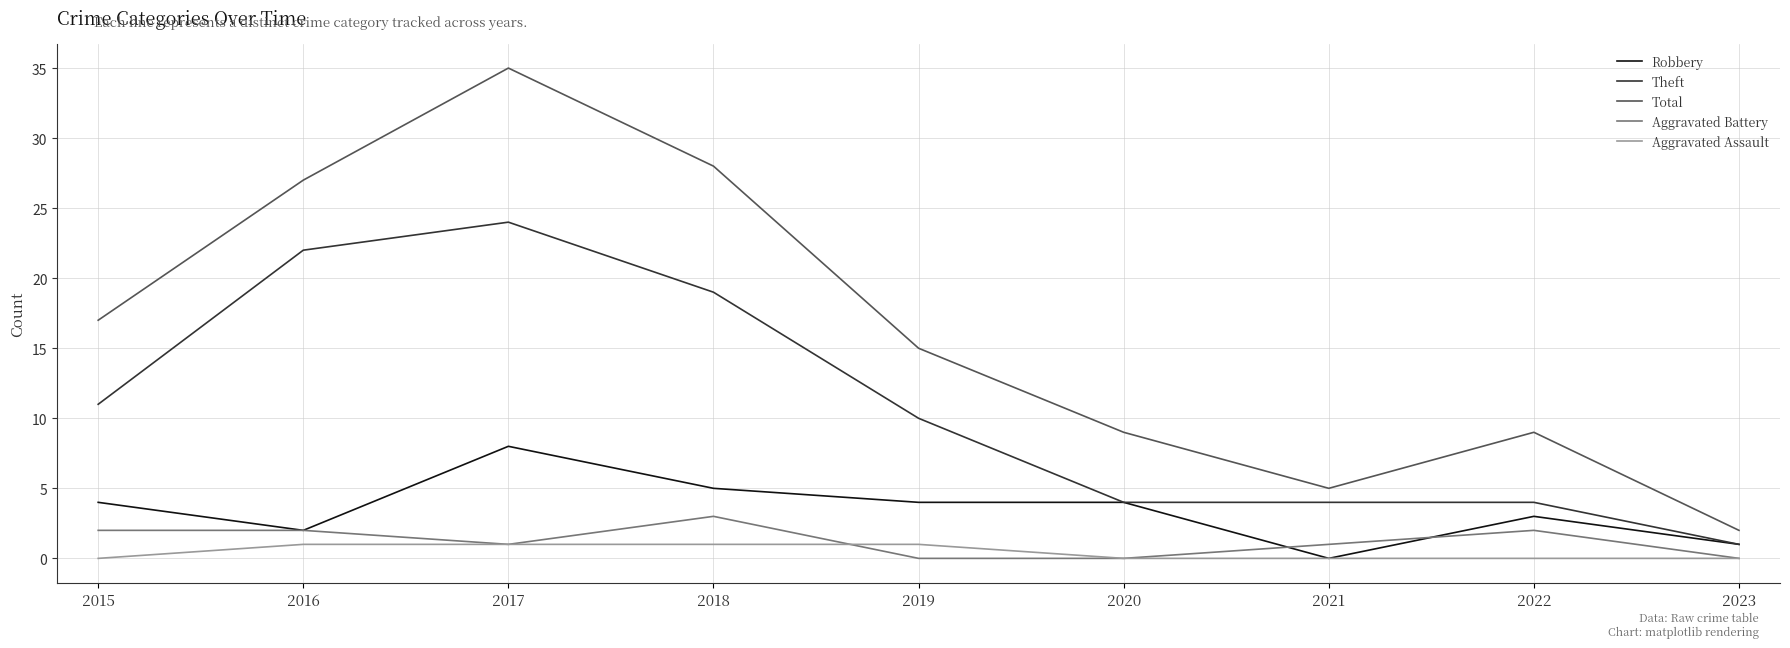

What is the greatest value displayed?

35